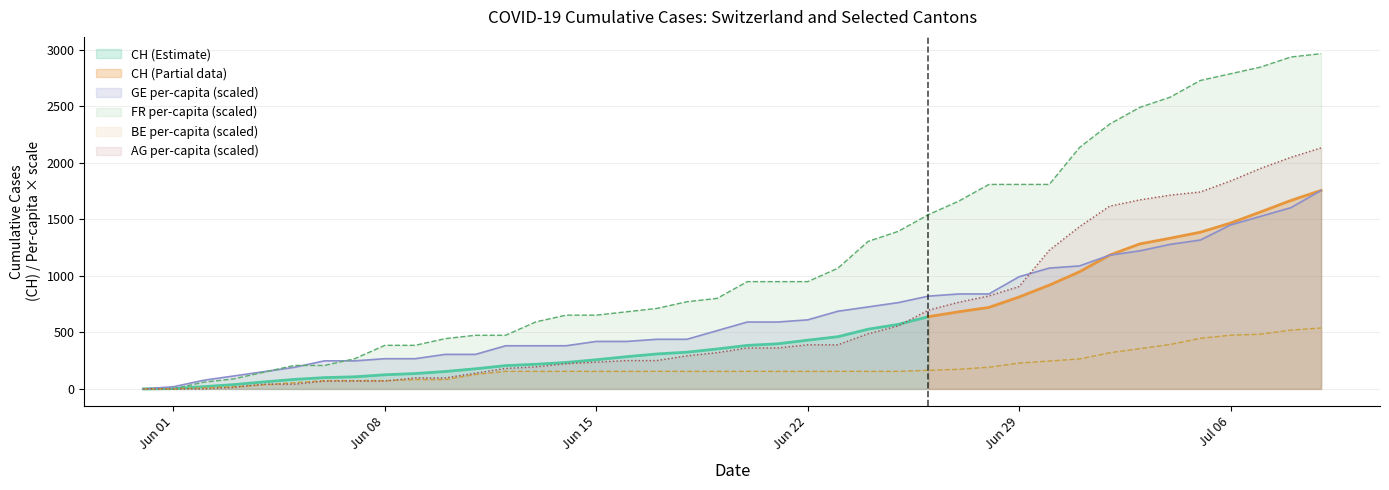

How many values in BE_pc are above zero?

38